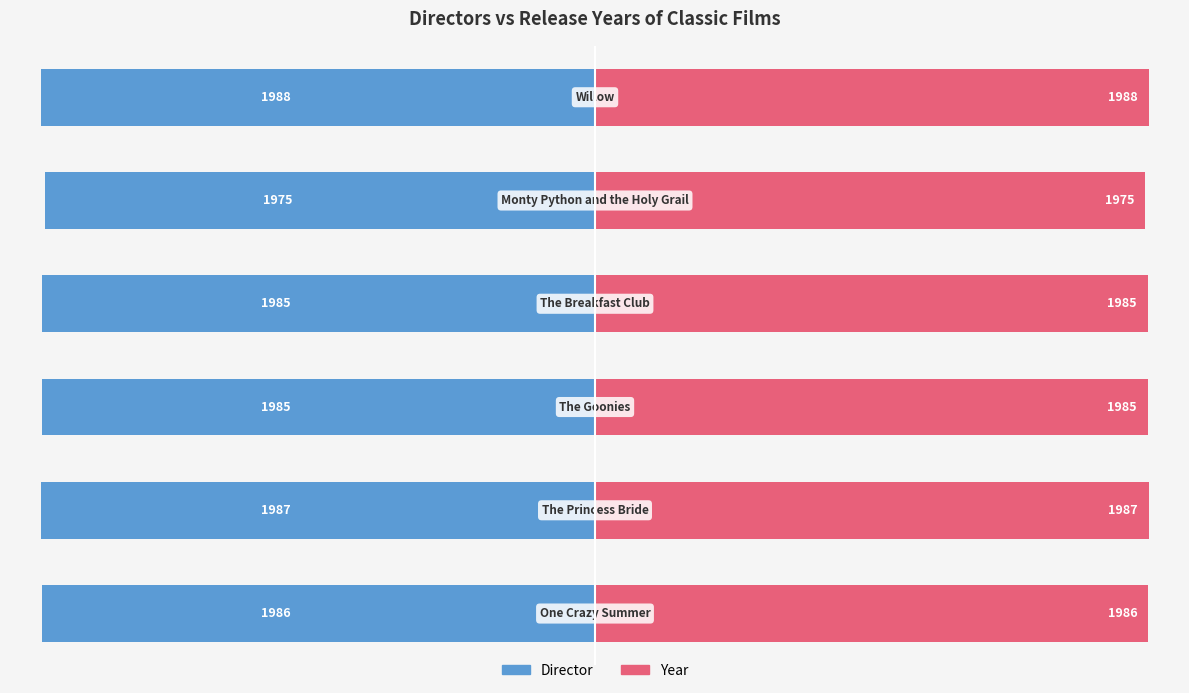

What are all the series names shown in the legend?

Director, Year